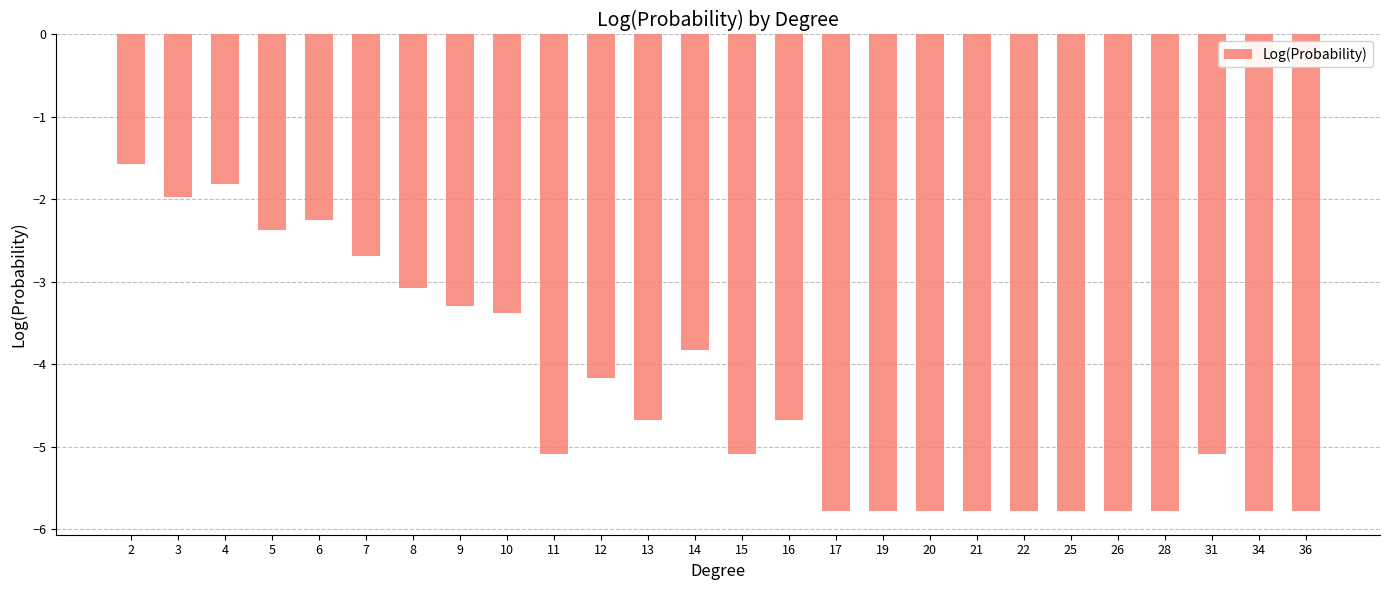

How many values exceed -4?

10